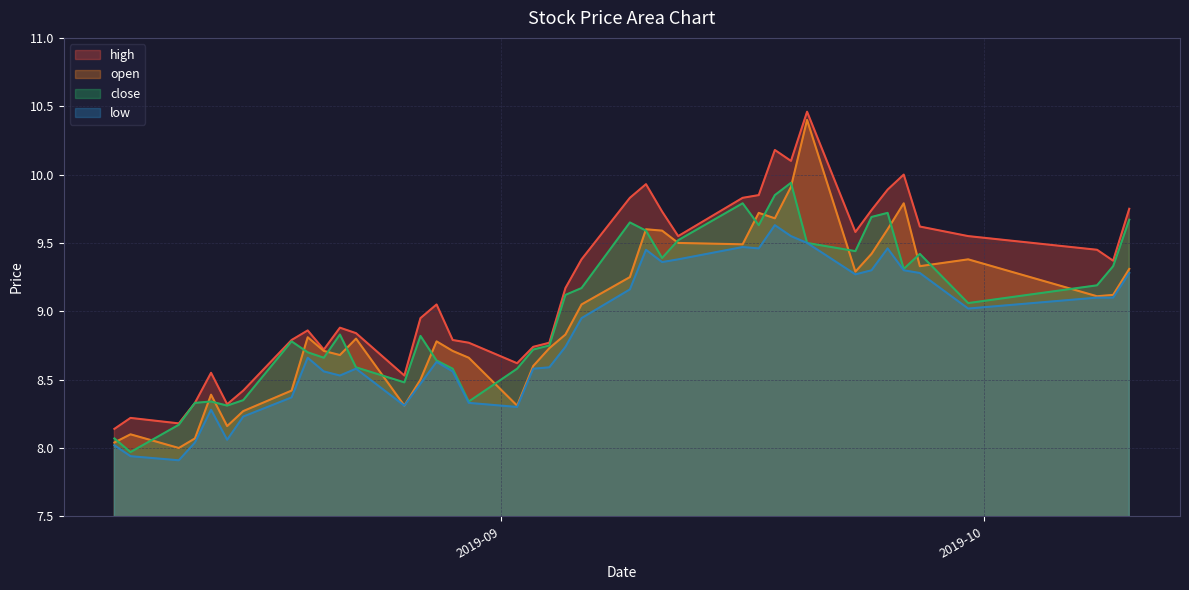

Is the value of close at 2019-08-13 greater than the value of open at 2019-08-15?

Yes